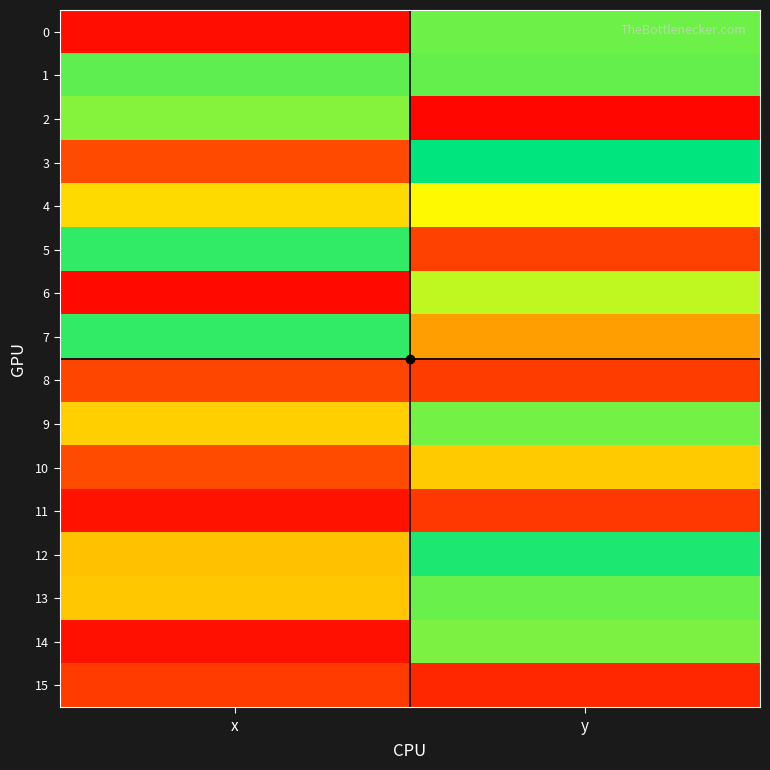

Between x and y, which is larger?

x